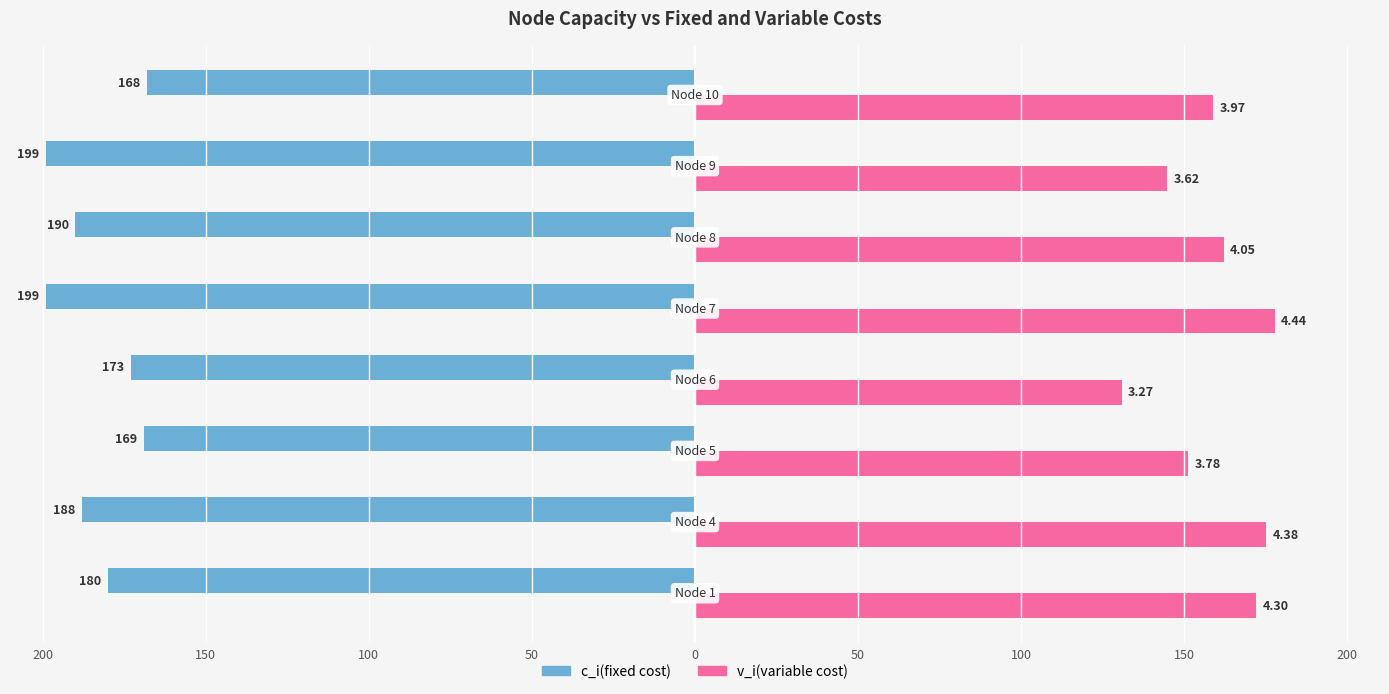

How many values in the c_i(fixed cost) series exceed -180?

3